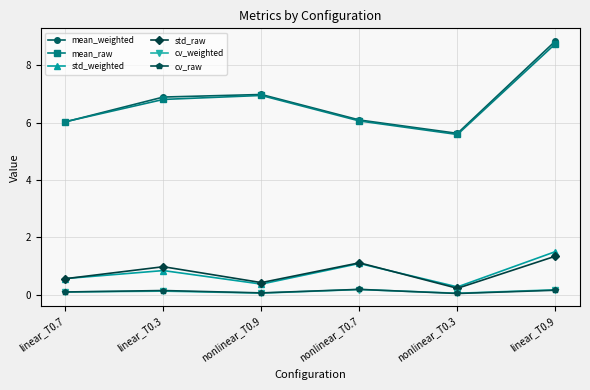

At which category is the sum across all series the highest?

linear_T0.9